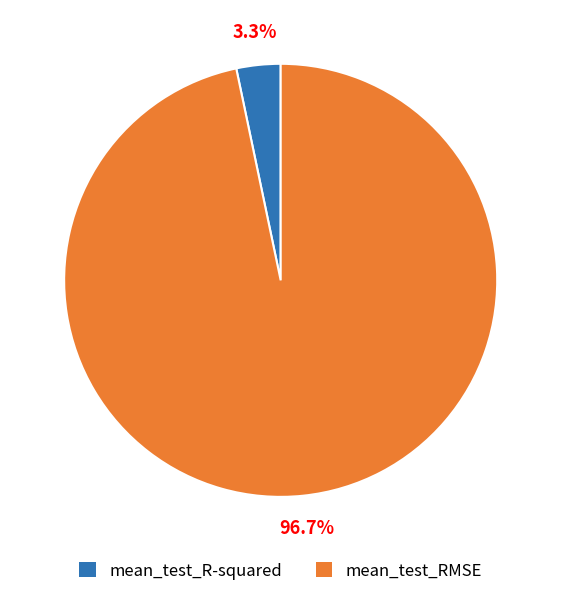

Which slice represents more than half of the pie?

mean_test_RMSE